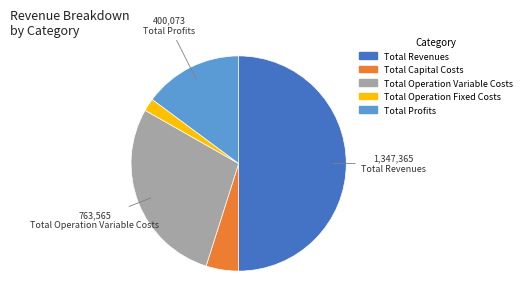

Which has a higher value, Total Operation Variable Costs or Total Operation Fixed Costs?

Total Operation Variable Costs